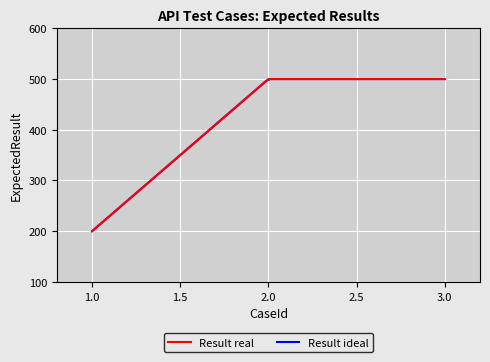

List the labels in order of value, smallest first.

1, 2, 3